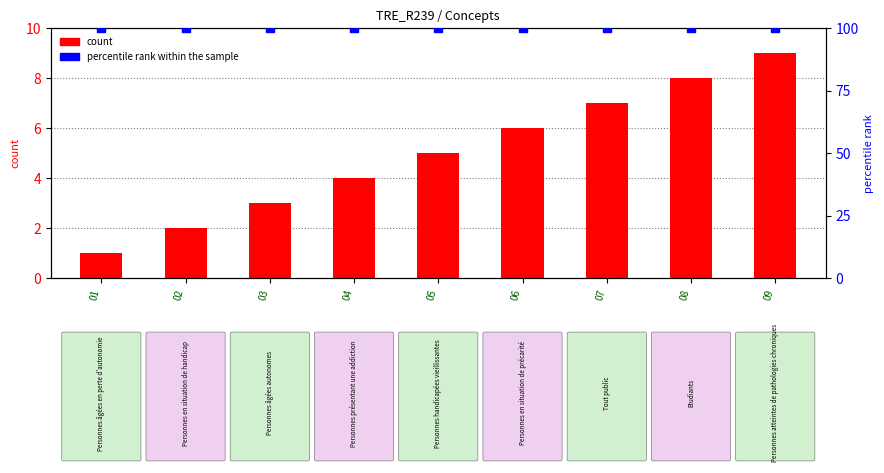

At how many categories does at least one series exceed 26?

9